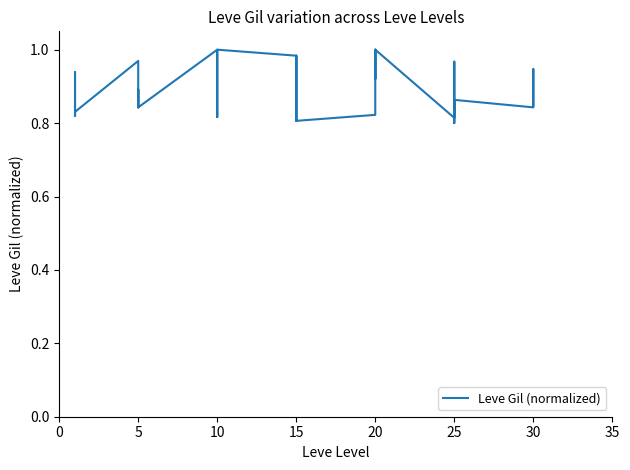

Reading left to right, list all the values displayed in this chart.

0.8	0.8	0.8	0.8	0.9	0.8	1.0	0.8	0.8	0.8	0.9	0.8	1.0	1.0	0.8	1.0	1.0	1.0	1.0	1.0	0.8	1.0	1.0	0.8	0.8	1.0	1.0	0.9	1.0	1.0	0.8	0.8	1.0	0.9	0.8	0.9	0.8	0.9	0.9	0.8